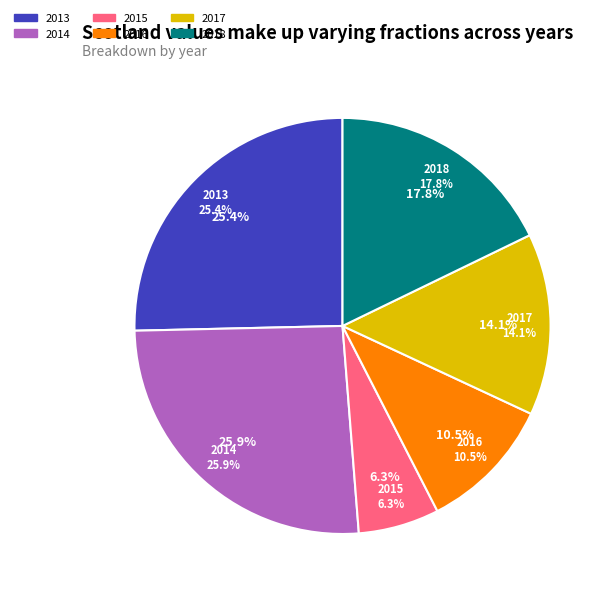

To the nearest percent, what is the average slice percentage?

17%